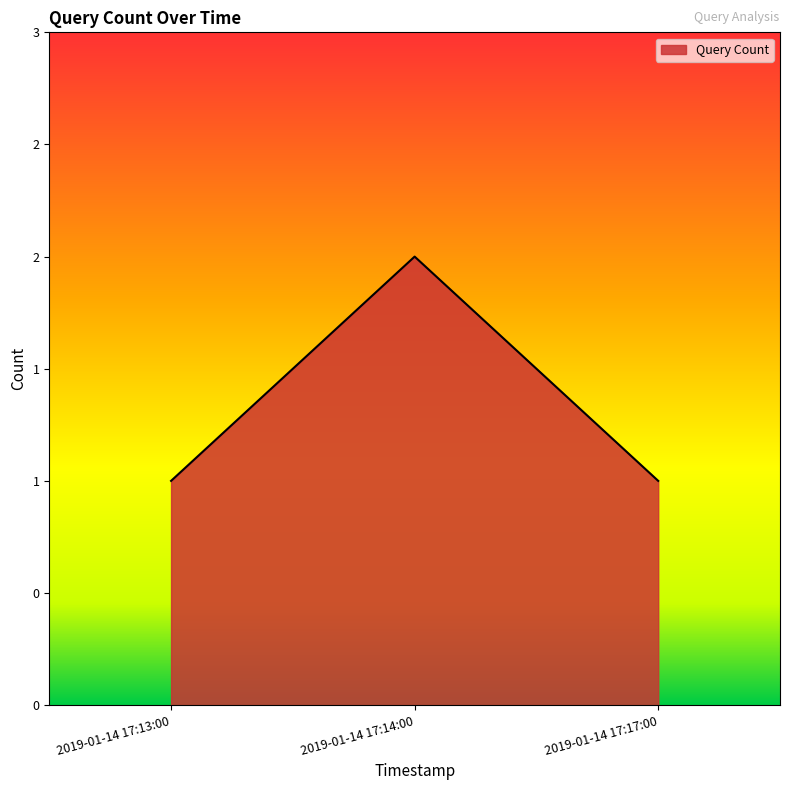

Does the chart have visible grid lines?

No